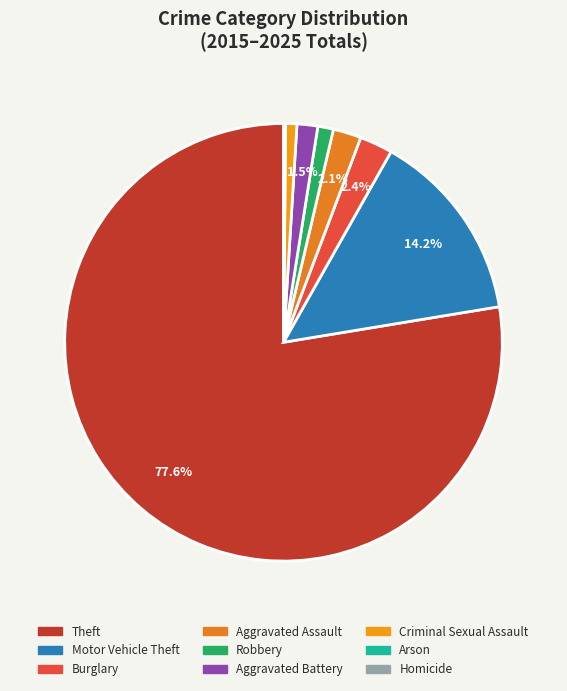

The Robbery slice represents 12% of the pie. True or false?

False